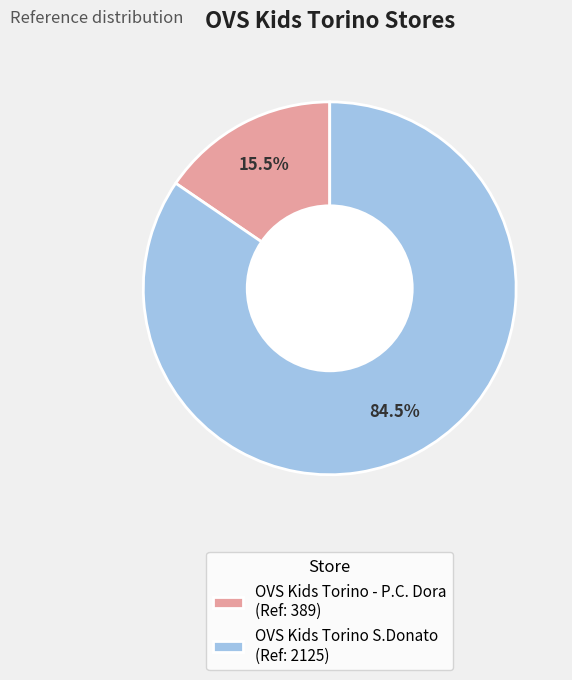

To the nearest percent, what is the difference between the largest and smallest slice percentages?

69%